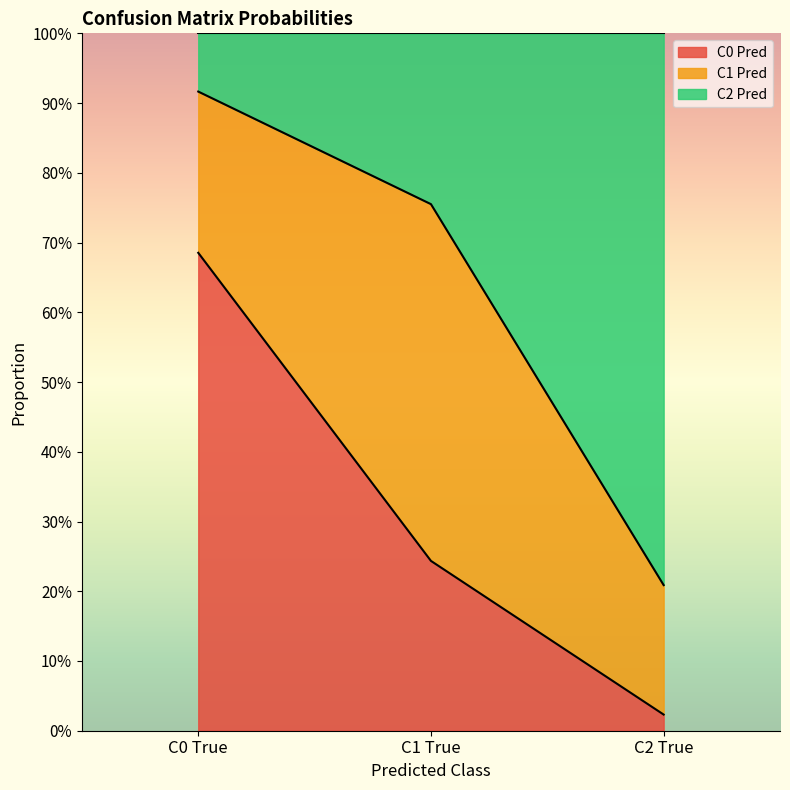

What is the difference between the C2 Pred values at C0 True and C2 True?

0.7